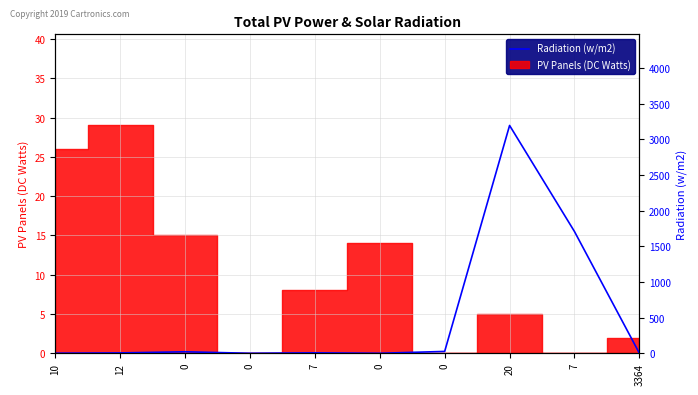

How many interior local valleys (lower than both neighbors) does the data have?

2